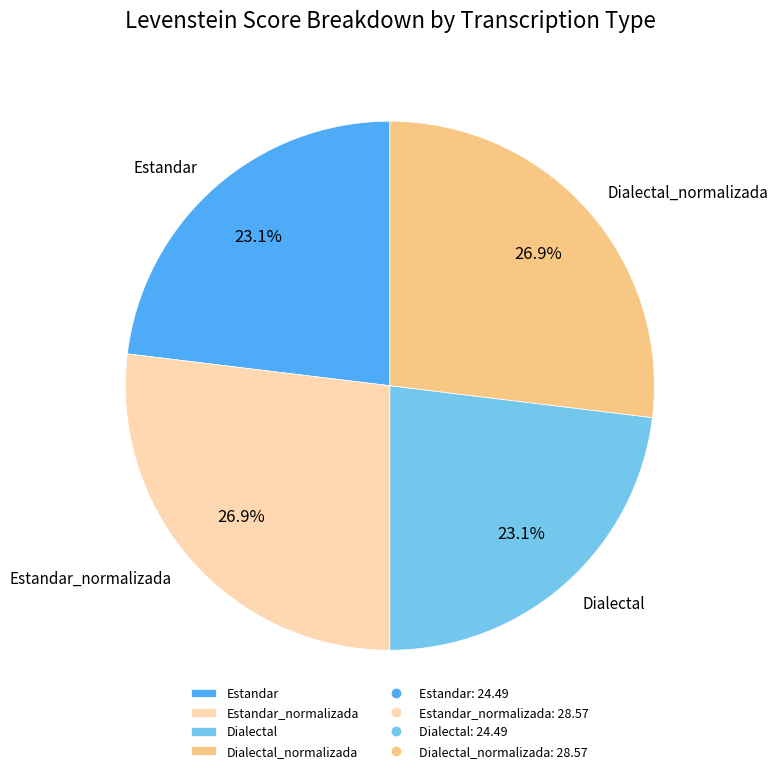

Combined, what portion of the pie is Dialectal and Estandar?

46.2%